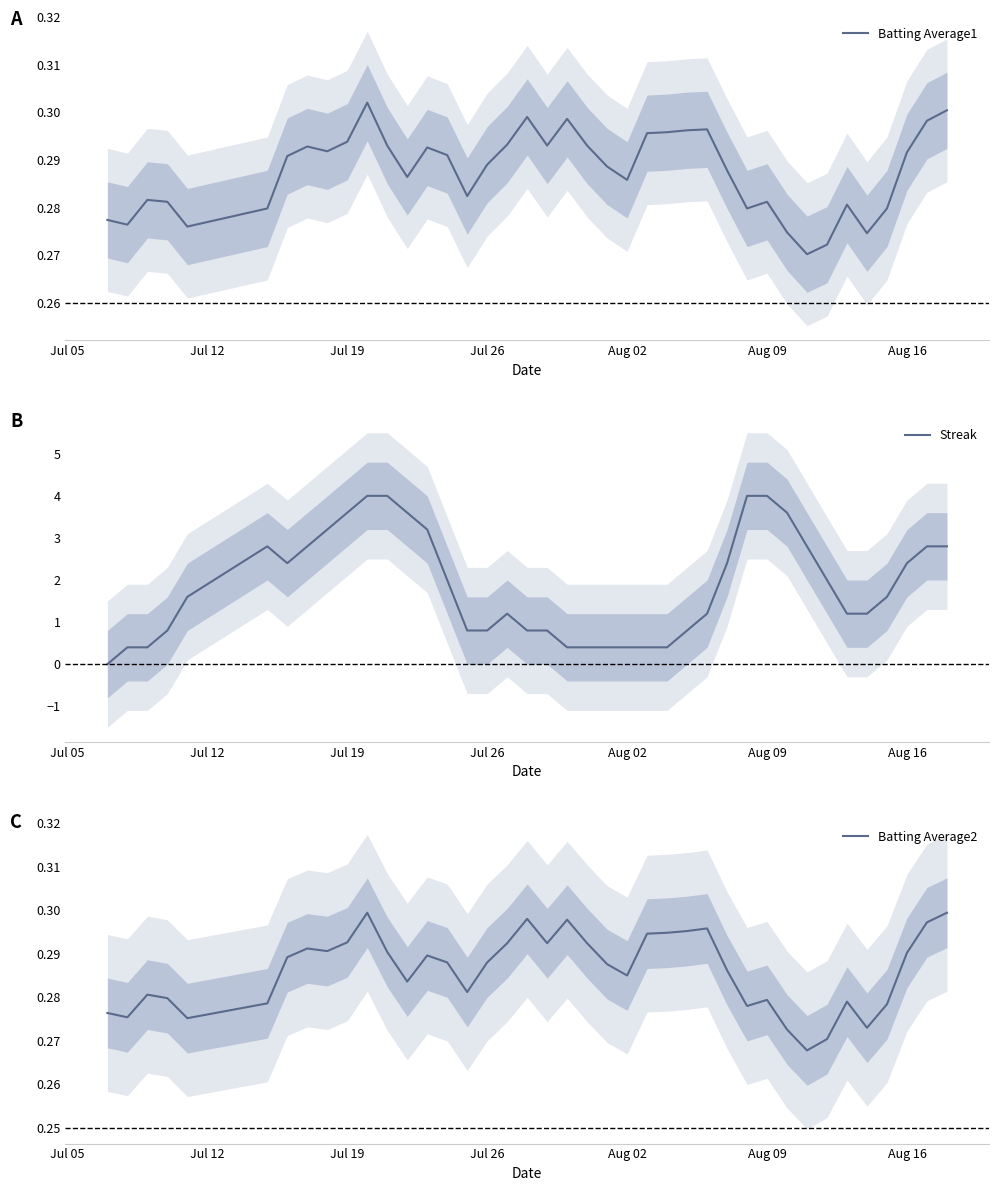

The Streak series shows 0.4 at Aug 02. True or false?

True